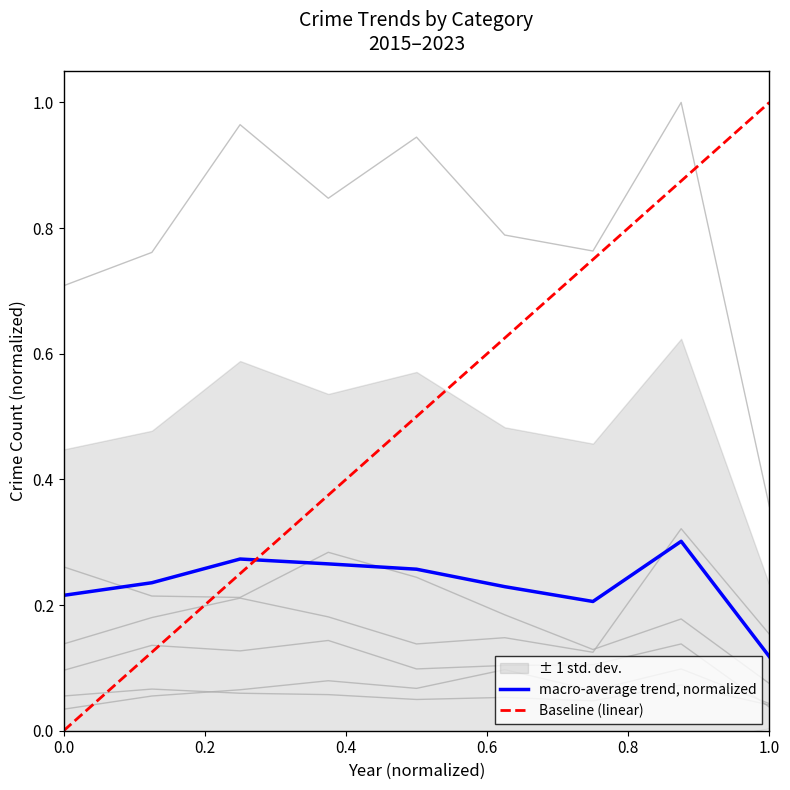

Which category has the lowest value in the macro-average trend, normalized series?

1.0